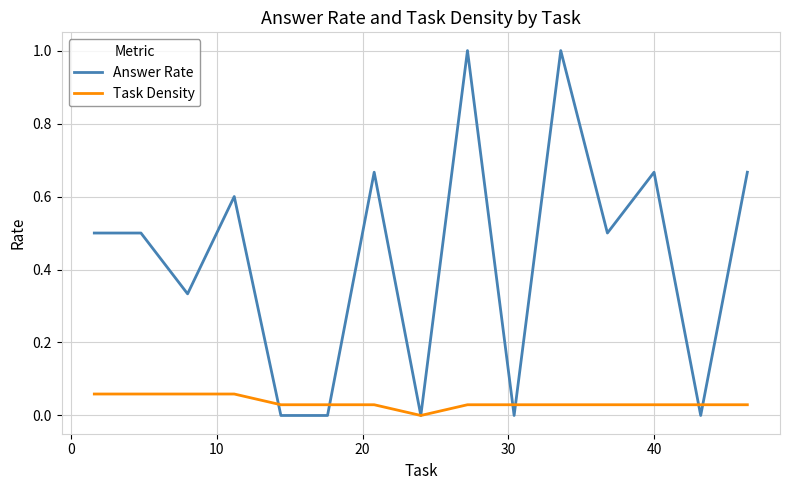

Which series has the largest total across all categories?

Answer Rate